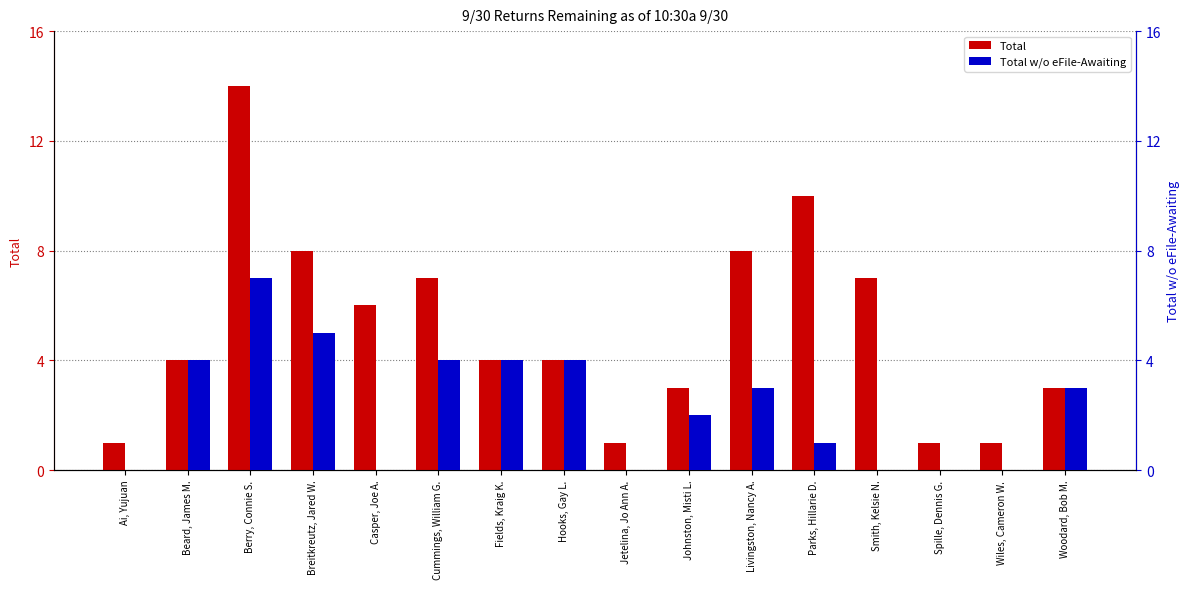

List the series in order of their overall mean, lowest first.

Total w/o eFile-Awaiting, Total